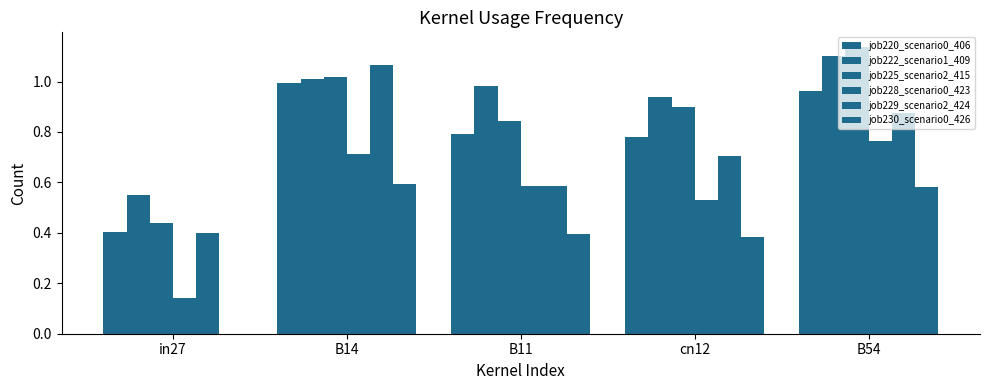

At which category is the sum across all series the highest?

B54